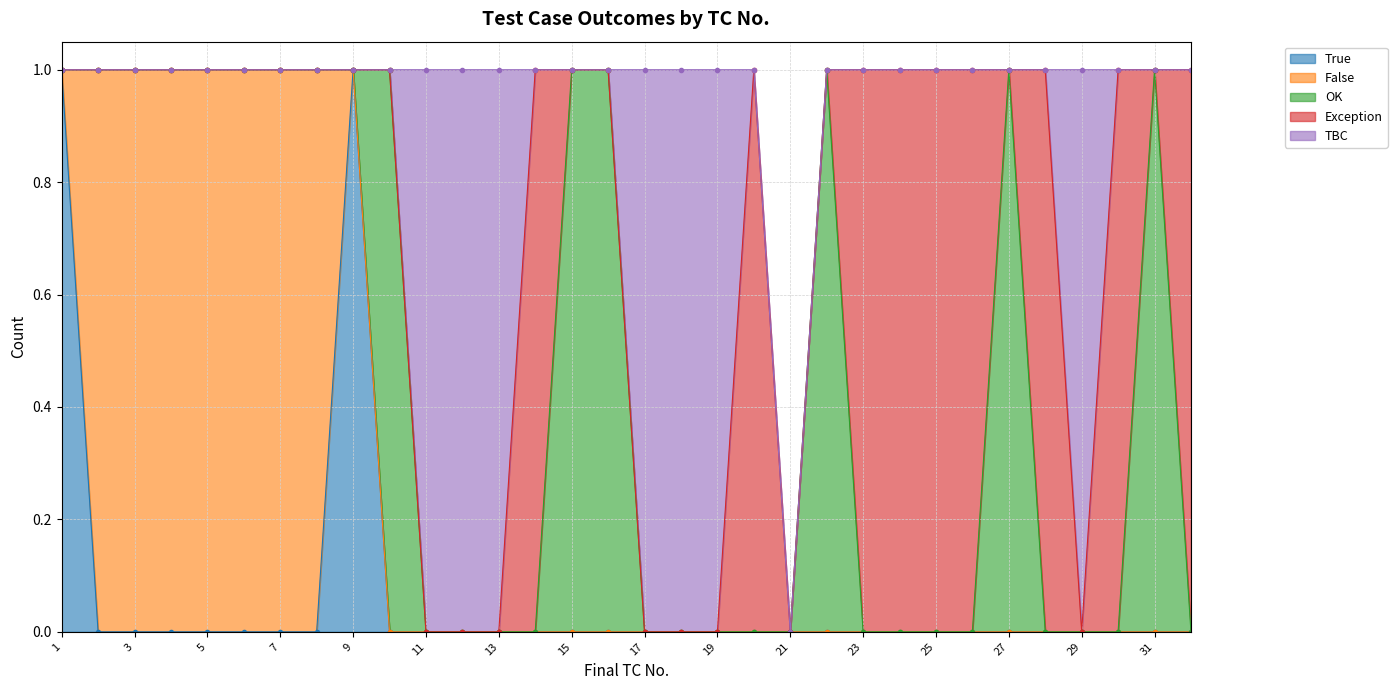

The TBC series shows 0 at 24. True or false?

False